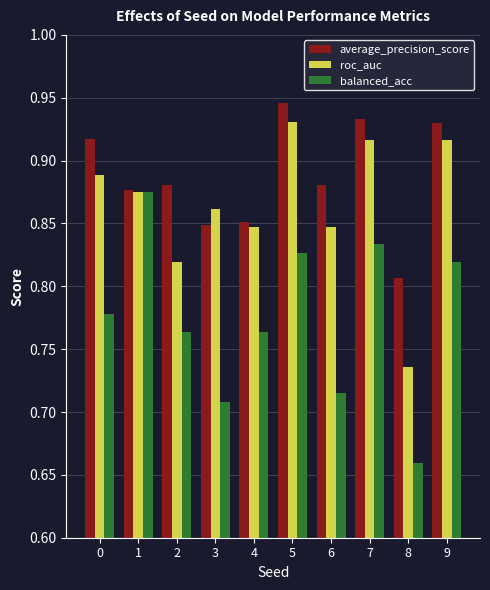

Which category has the lowest value across all series?

8